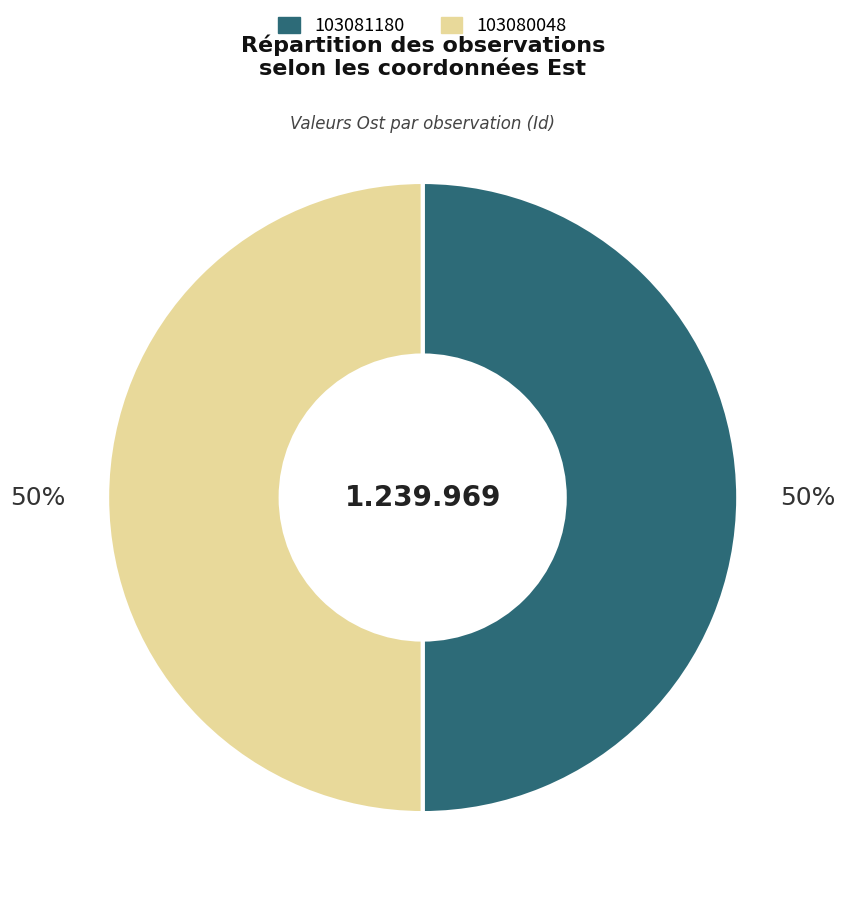

To the nearest percent, what is the average slice percentage?

50%